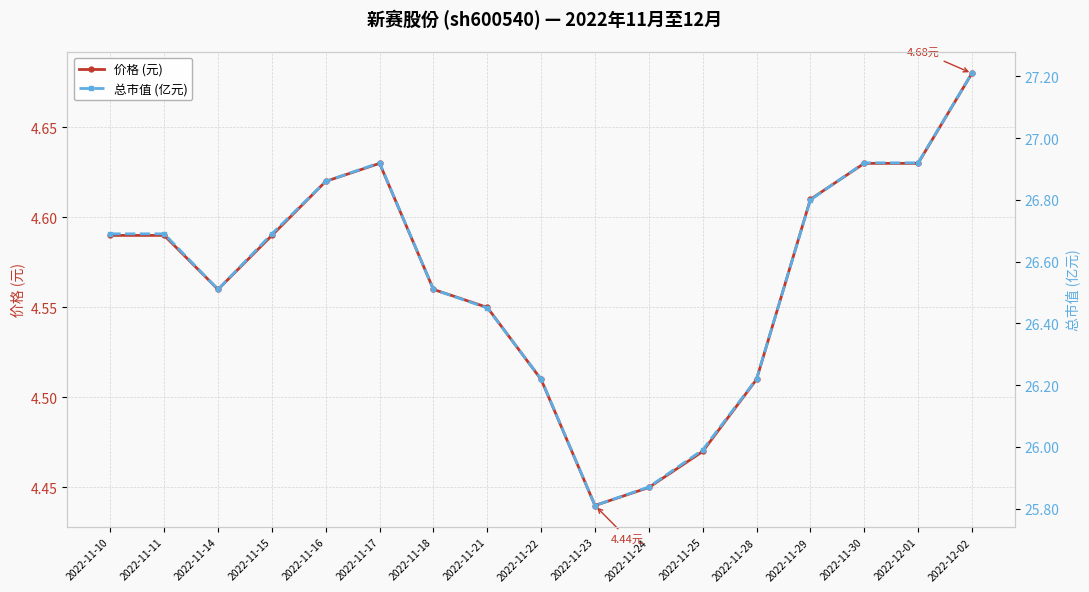

Is it true that 总市值 (亿元) equals 8.0 at 2022-11-11?

False